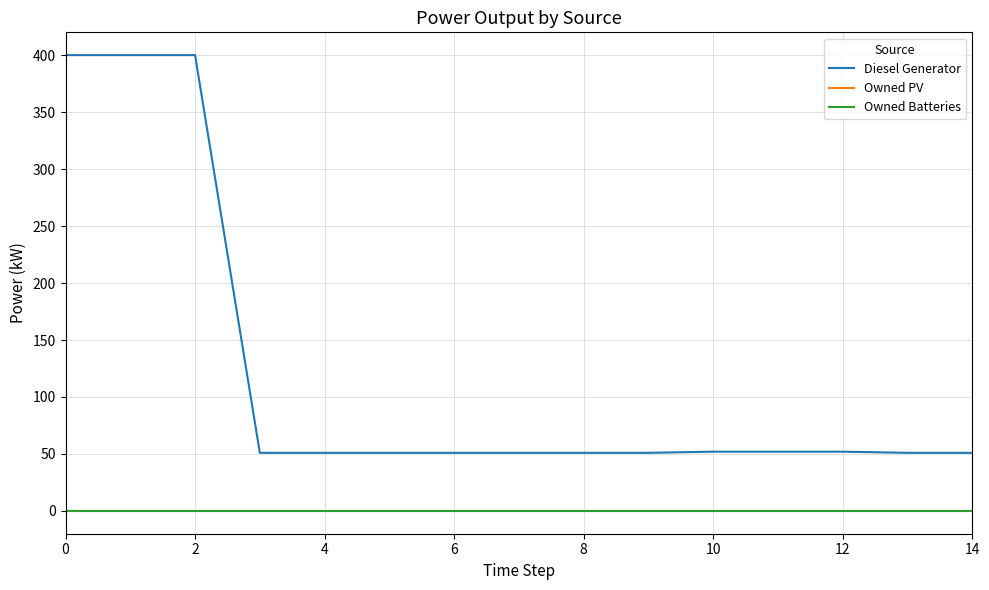

Does the chart have visible grid lines?

Yes